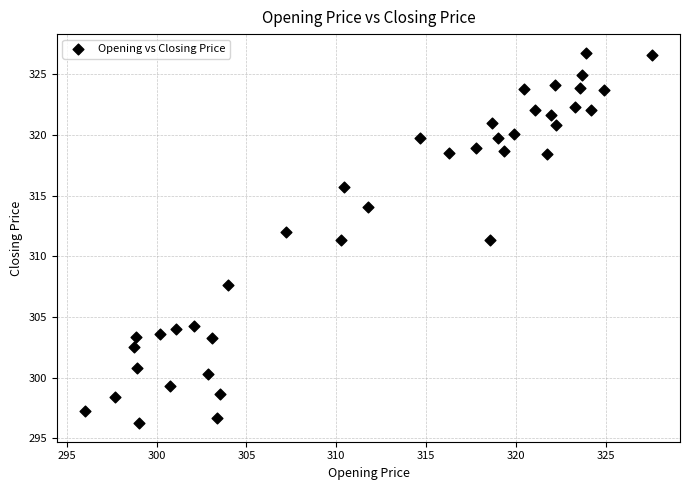

What is the range of Y values (max minus min)?

30.5